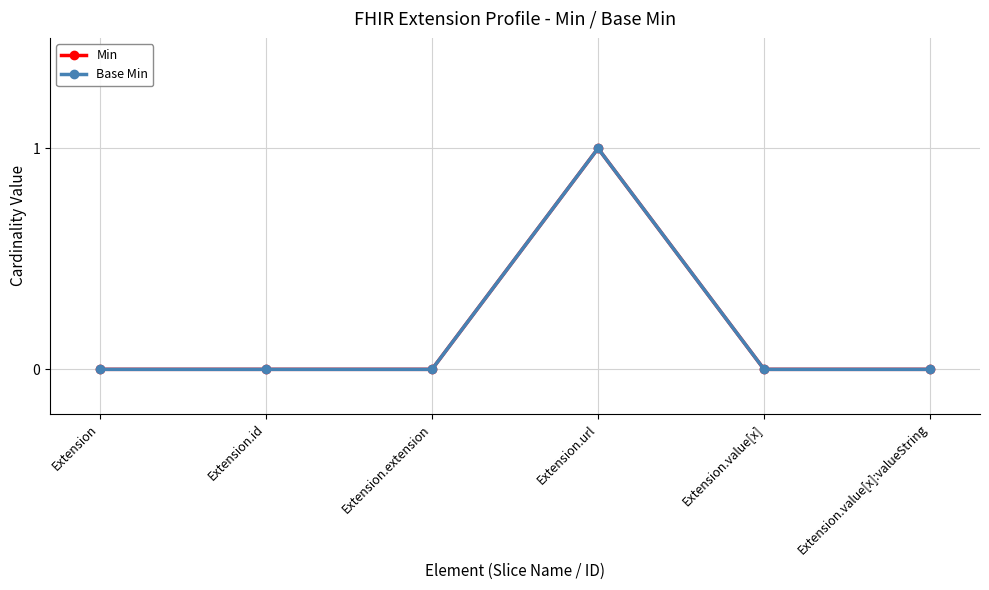

What position from the left is Extension.extension?

3